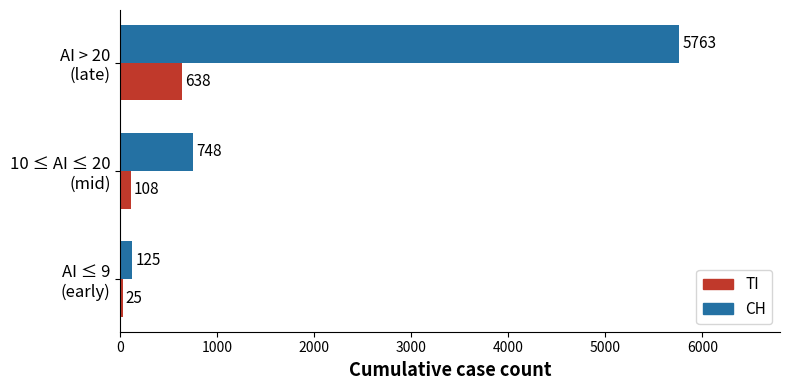

List the series in order of their peak value, highest first.

CH, TI